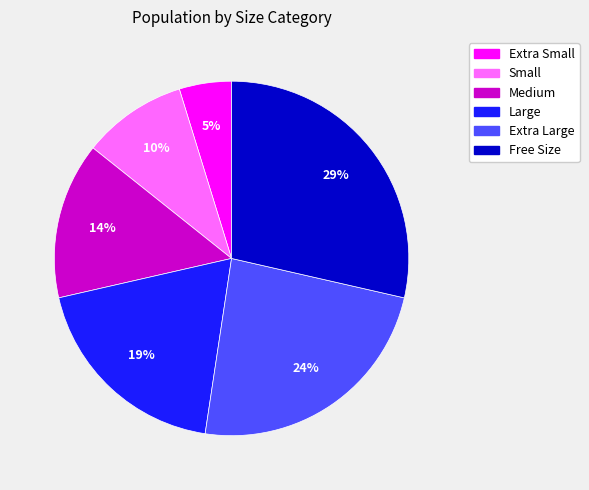

Is there a majority slice in this chart?

No